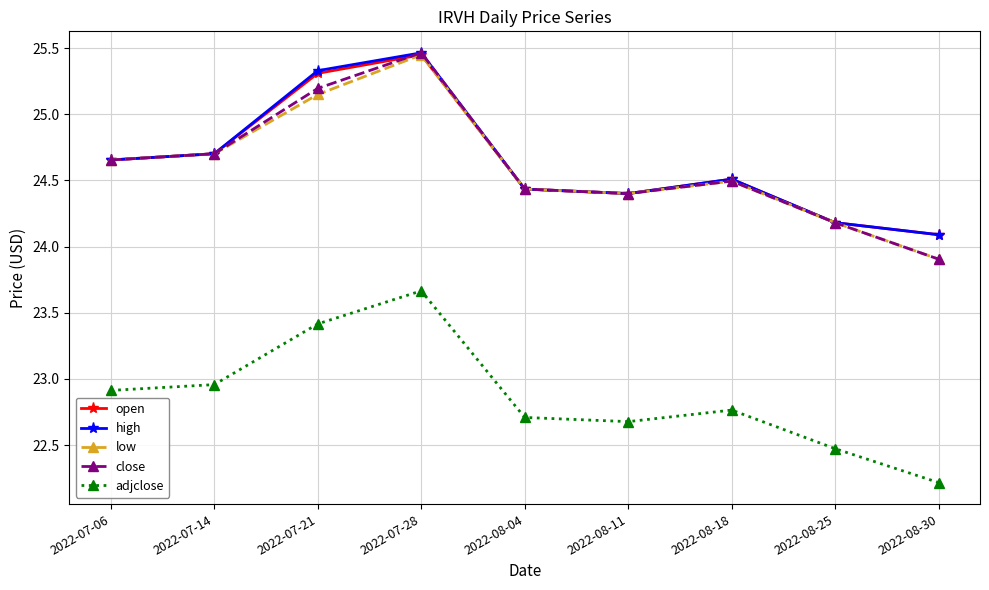

How many distinct data groups are displayed?

5